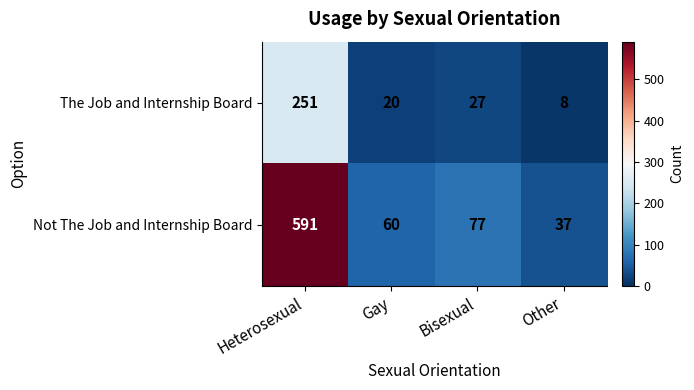

At how many categories does at least one series exceed 305?

1